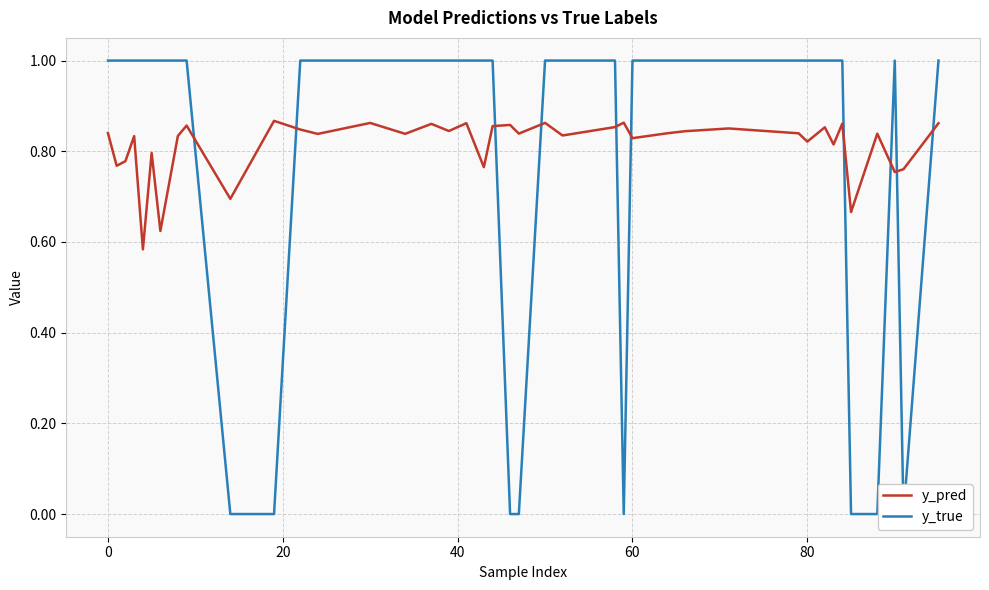

What is the maximum value for y_pred?

0.9